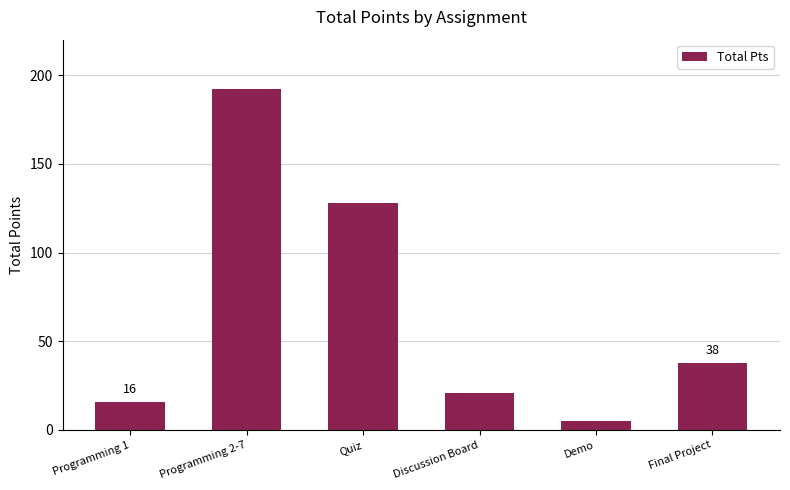

What position from the left is Discussion Board?

4